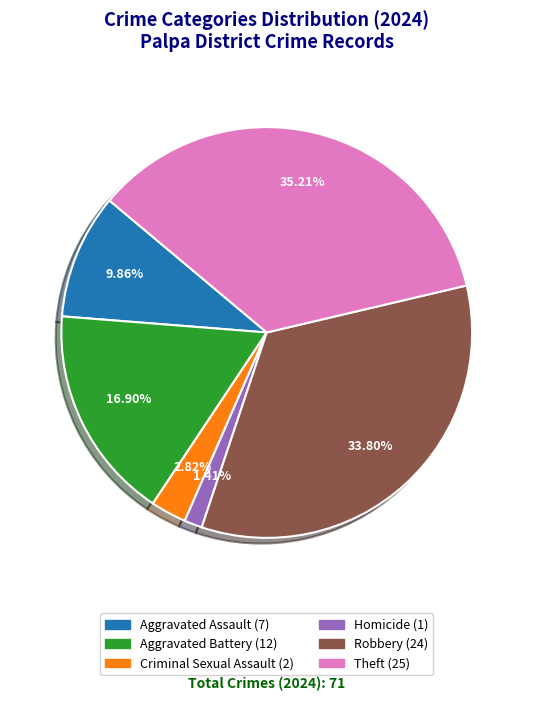

Does any single category account for the majority?

No